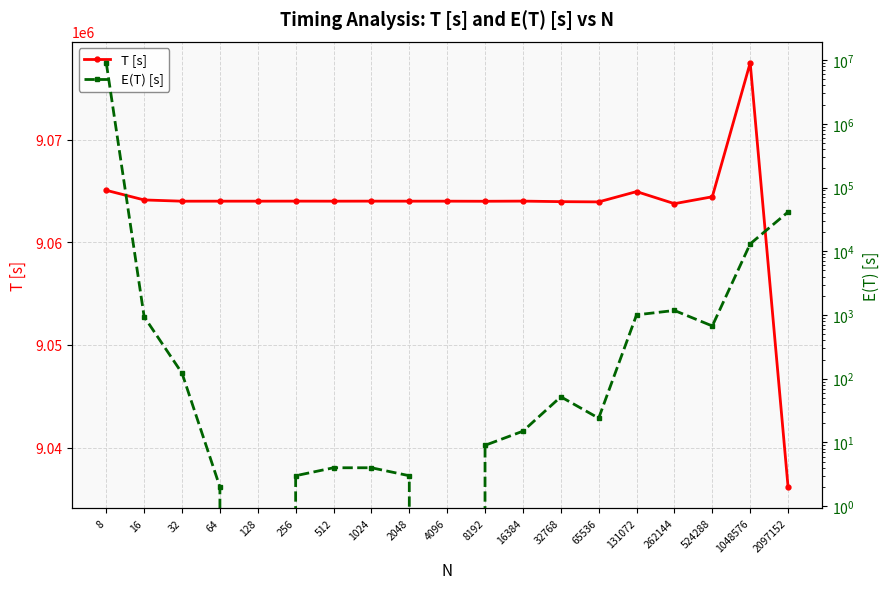

Reading left to right, transcribe all the data shown in this chart.

T [s]: 8=9065073	16=9064135	32=9064013	64=9064015	128=9064015	256=9064018	512=9064014	1024=9064018	2048=9064015	4096=9064015	8192=9064006	16384=9064021	32768=9063969	65536=9063945	131072=9064949	262144=9063772	524288=9064444	1048576=9077501	2097152=9036159
E(T) [s]: 8=9065073	16=938	32=122	64=2	128=0	256=3	512=4	1024=4	2048=3	4096=0	8192=9	16384=15	32768=52	65536=24	131072=1004	262144=1177	524288=672	1048576=13057	2097152=41342